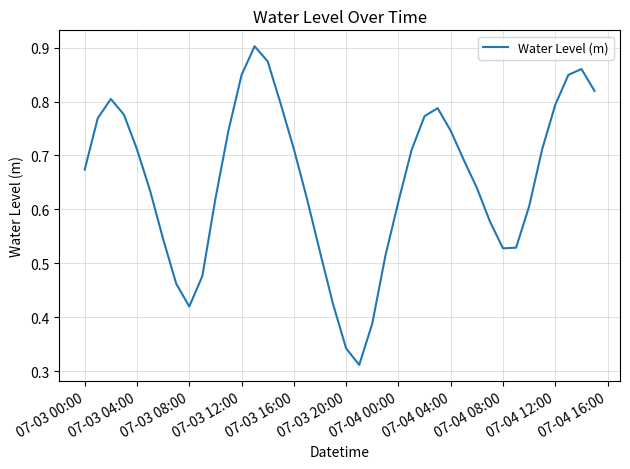

How many lines are shown in the chart?

1